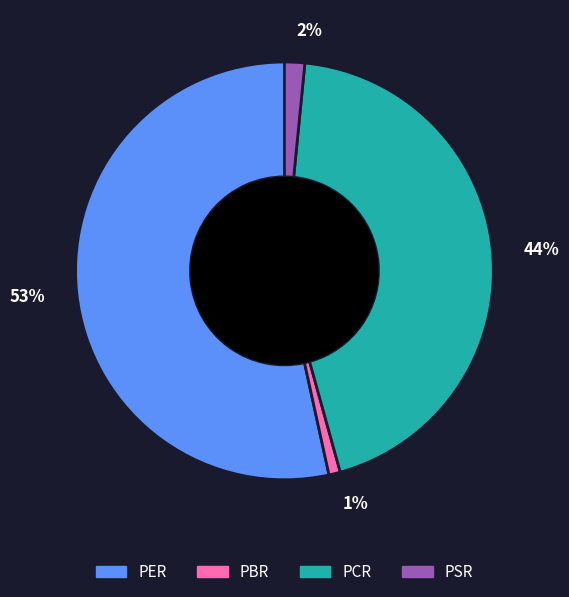

Do PCR and PER together represent more than half of the pie?

Yes